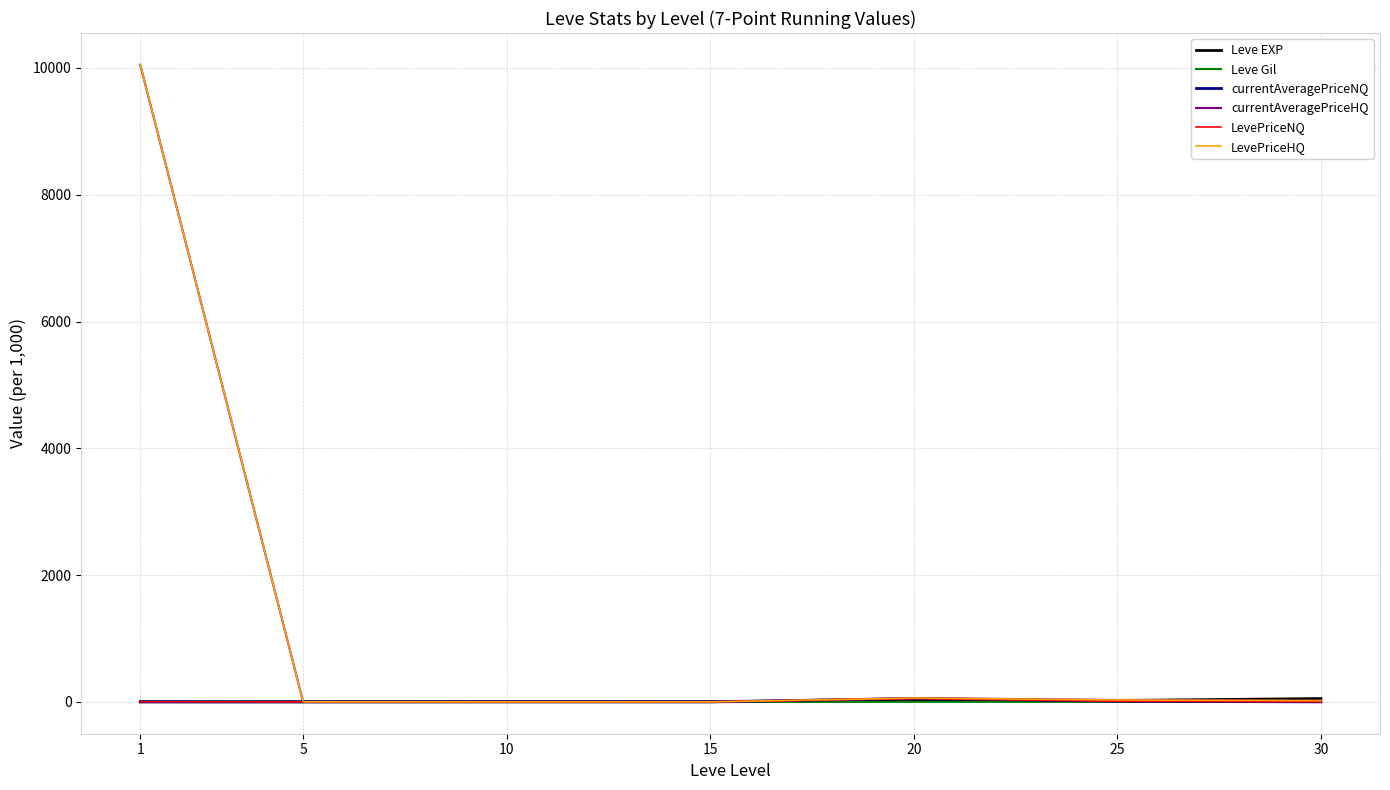

Does the chart display data point markers on the line(s)?

No